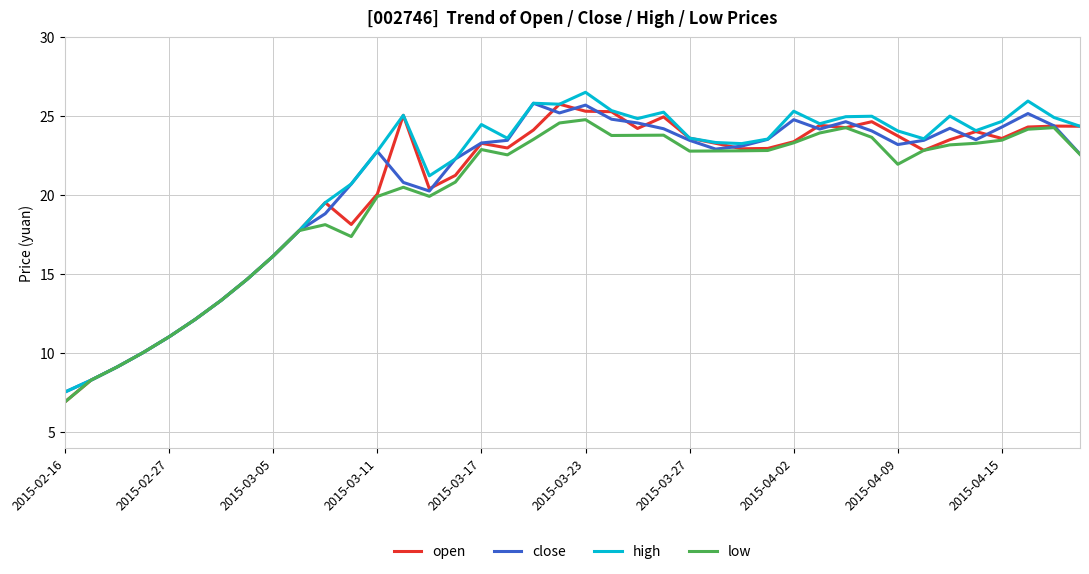

What is the smallest value displayed?

6.9